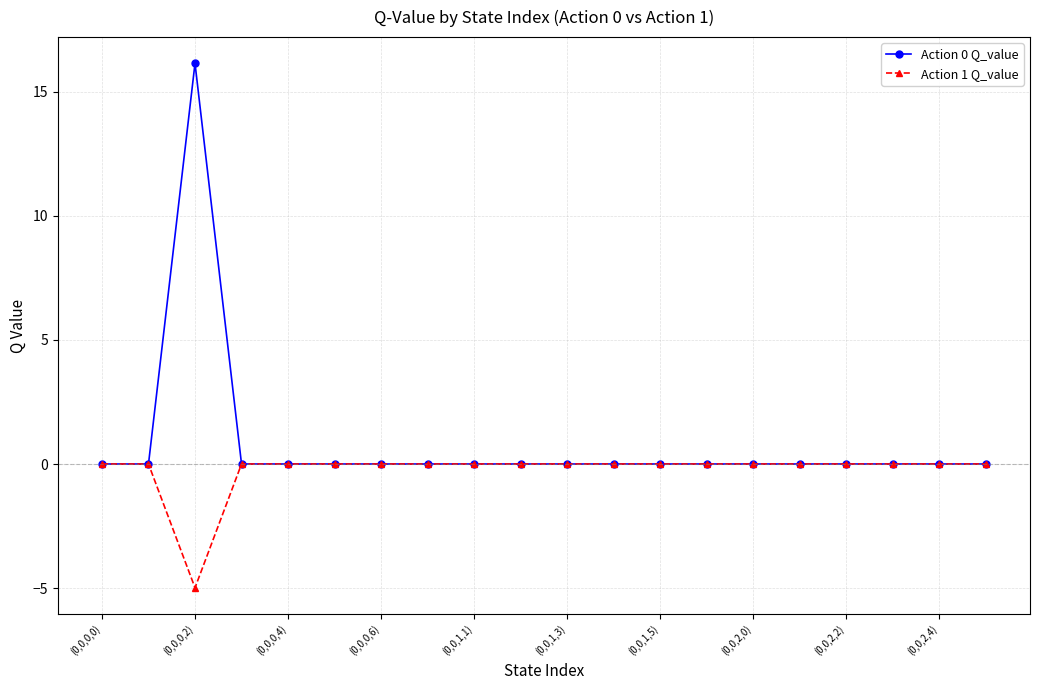

What is the maximum value for Action 0 Q_value?

16.2